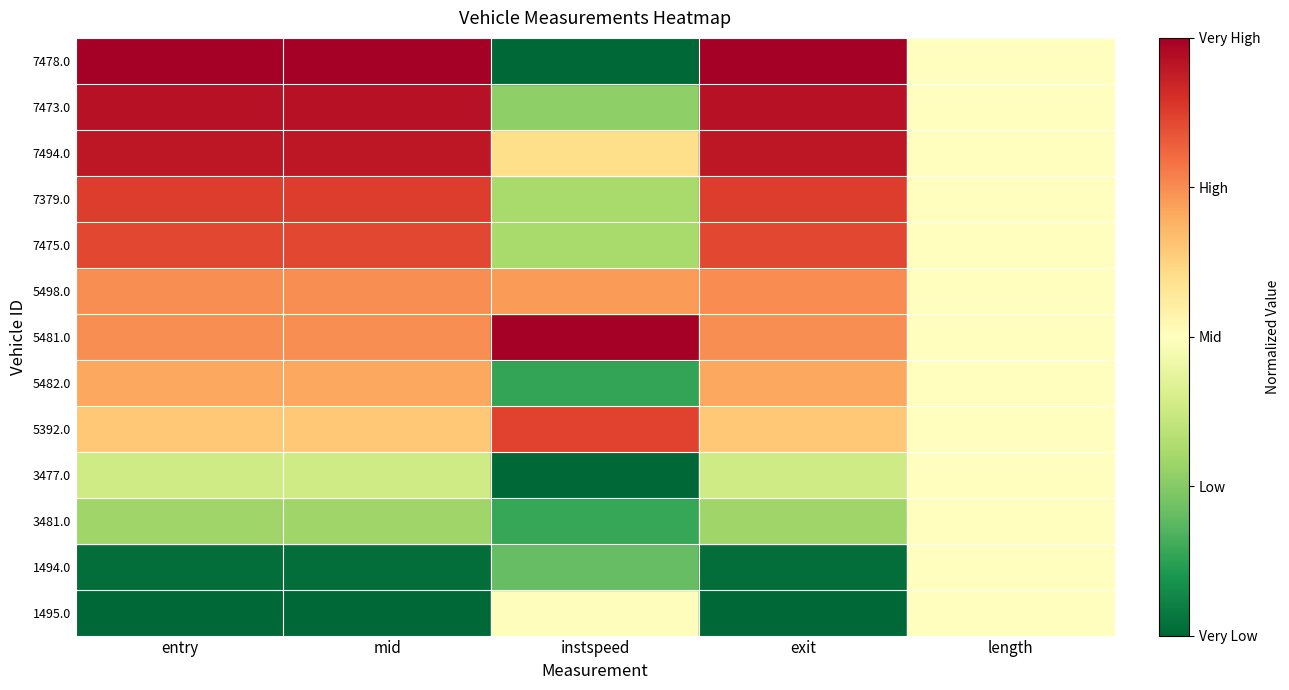

Reading left to right, transcribe all the data shown in this chart.

1495.0: entry=0.0	mid=0.0	instspeed=0.5	exit=0.0	length=0.5
1494.0: entry=0.0	mid=0.0	instspeed=0.2	exit=0.0	length=0.5
3481.0: entry=0.3	mid=0.3	instspeed=0.1	exit=0.3	length=0.5
3477.0: entry=0.4	mid=0.4	instspeed=0.0	exit=0.4	length=0.5
5392.0: entry=0.6	mid=0.6	instspeed=0.9	exit=0.6	length=0.5
5482.0: entry=0.7	mid=0.7	instspeed=0.1	exit=0.7	length=0.5
5481.0: entry=0.7	mid=0.7	instspeed=1.0	exit=0.7	length=0.5
5498.0: entry=0.7	mid=0.7	instspeed=0.7	exit=0.8	length=0.5
7475.0: entry=0.9	mid=0.9	instspeed=0.3	exit=0.9	length=0.5
7379.0: entry=0.9	mid=0.9	instspeed=0.3	exit=0.9	length=0.5
7494.0: entry=0.9	mid=0.9	instspeed=0.6	exit=0.9	length=0.5
7473.0: entry=1.0	mid=1.0	instspeed=0.3	exit=1.0	length=0.5
7478.0: entry=1.0	mid=1.0	instspeed=0.0	exit=1.0	length=0.5